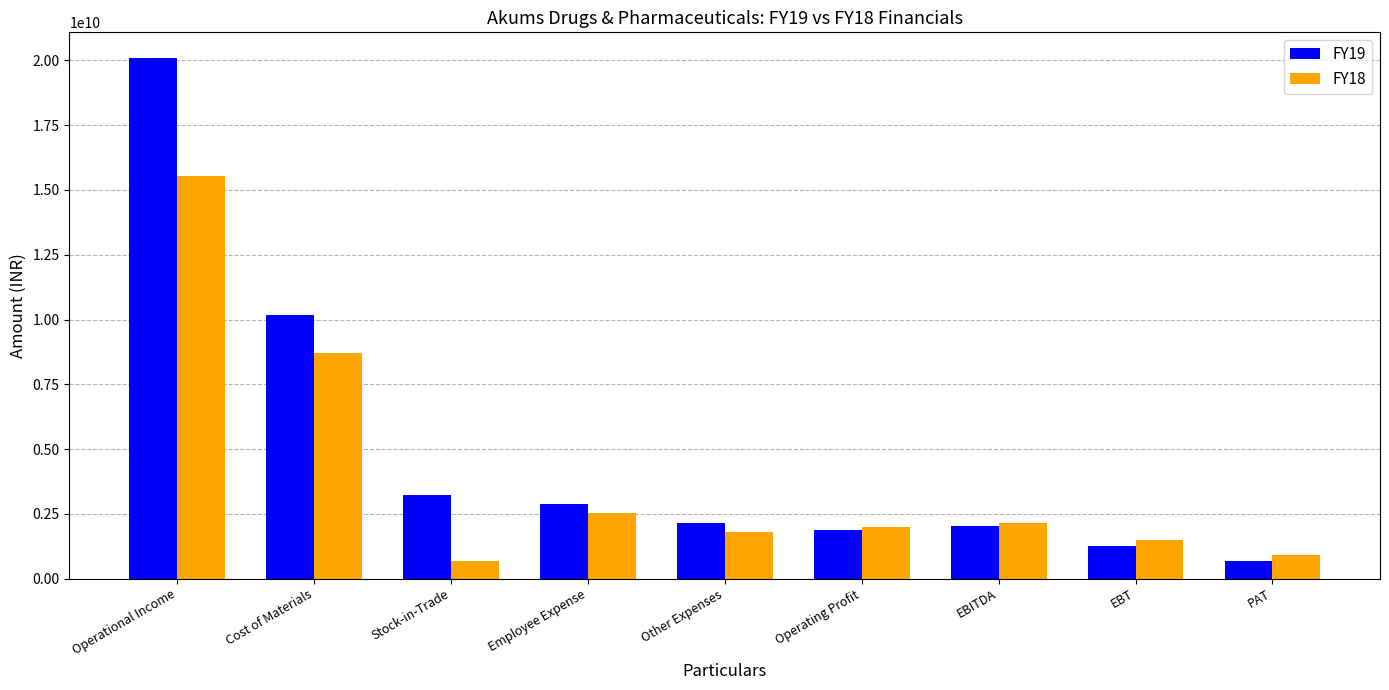

The FY19 series shows 805140639 at Operating Profit. True or false?

False